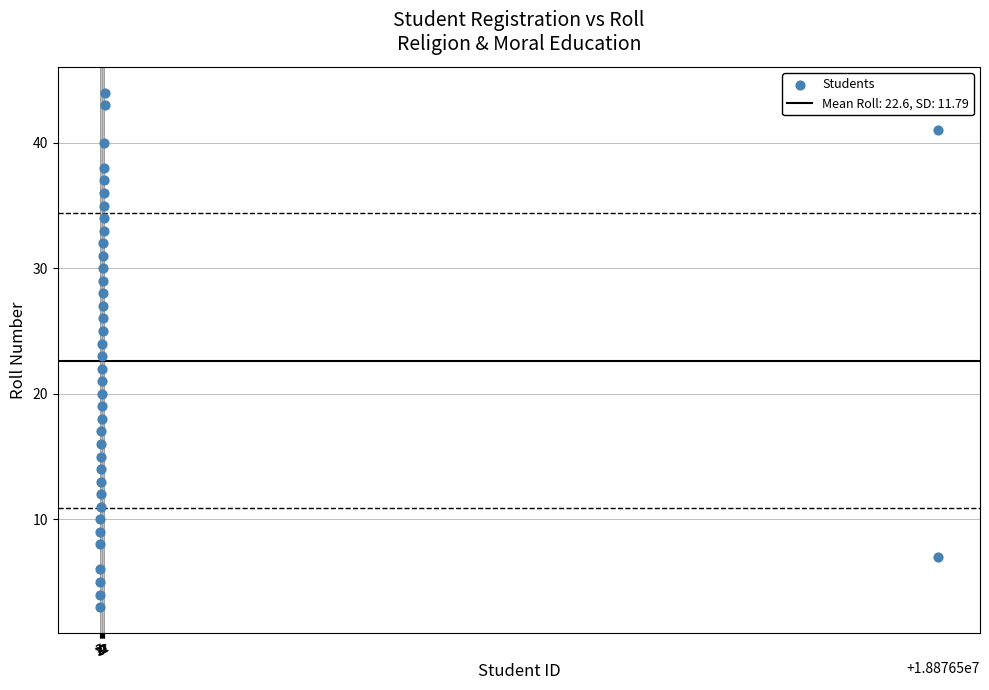

What is the range of Y values (max minus min)?

41